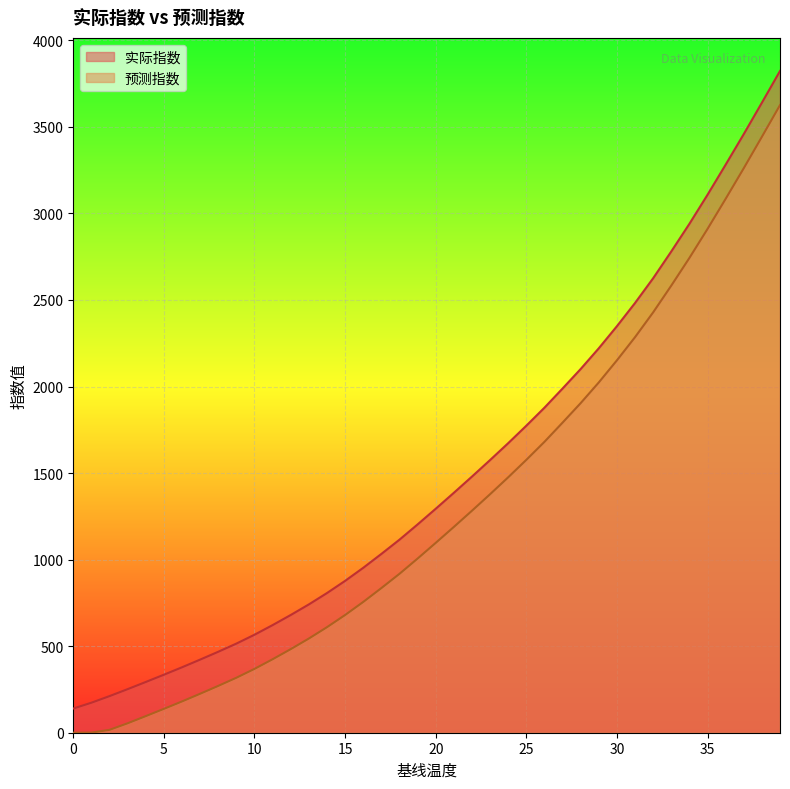

What is the sum of all 实际指数 values?

59638.9